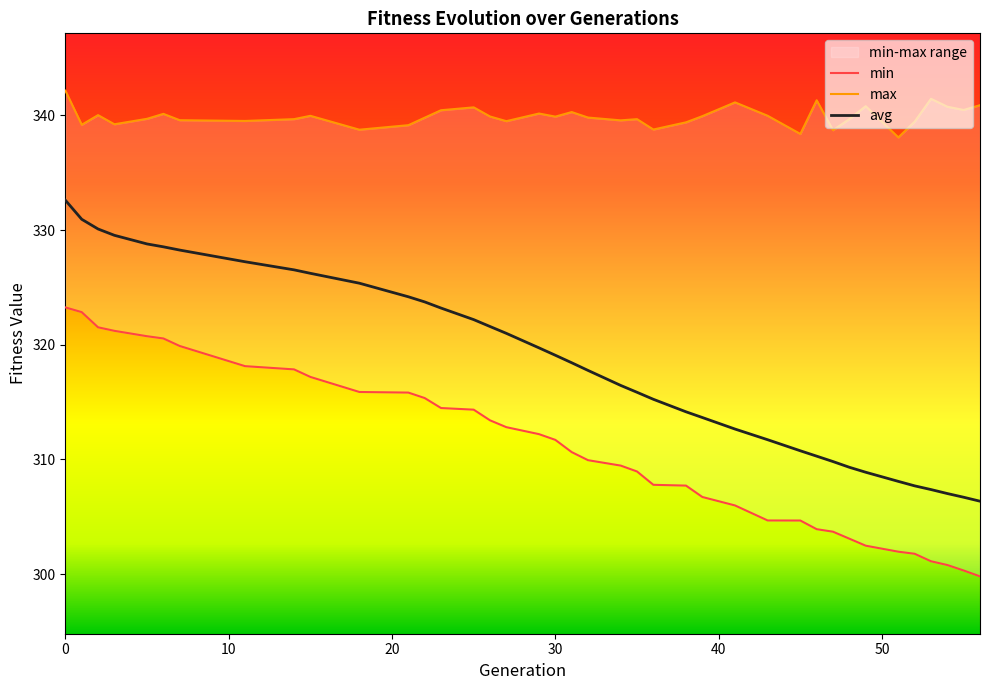

What is the highest value of the avg series?

332.6